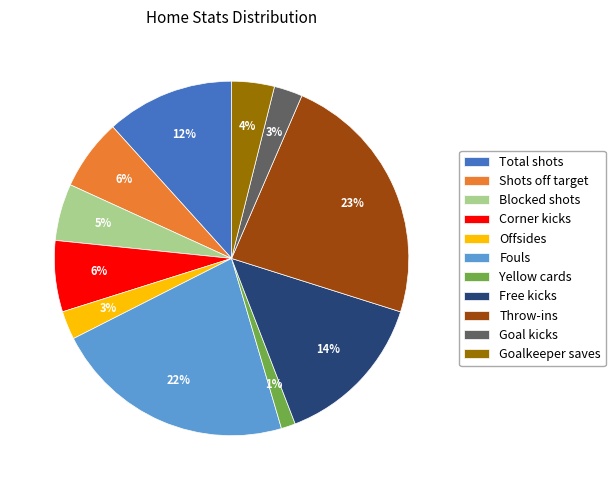

Combined, do Goal kicks and Fouls account for over 50%?

No